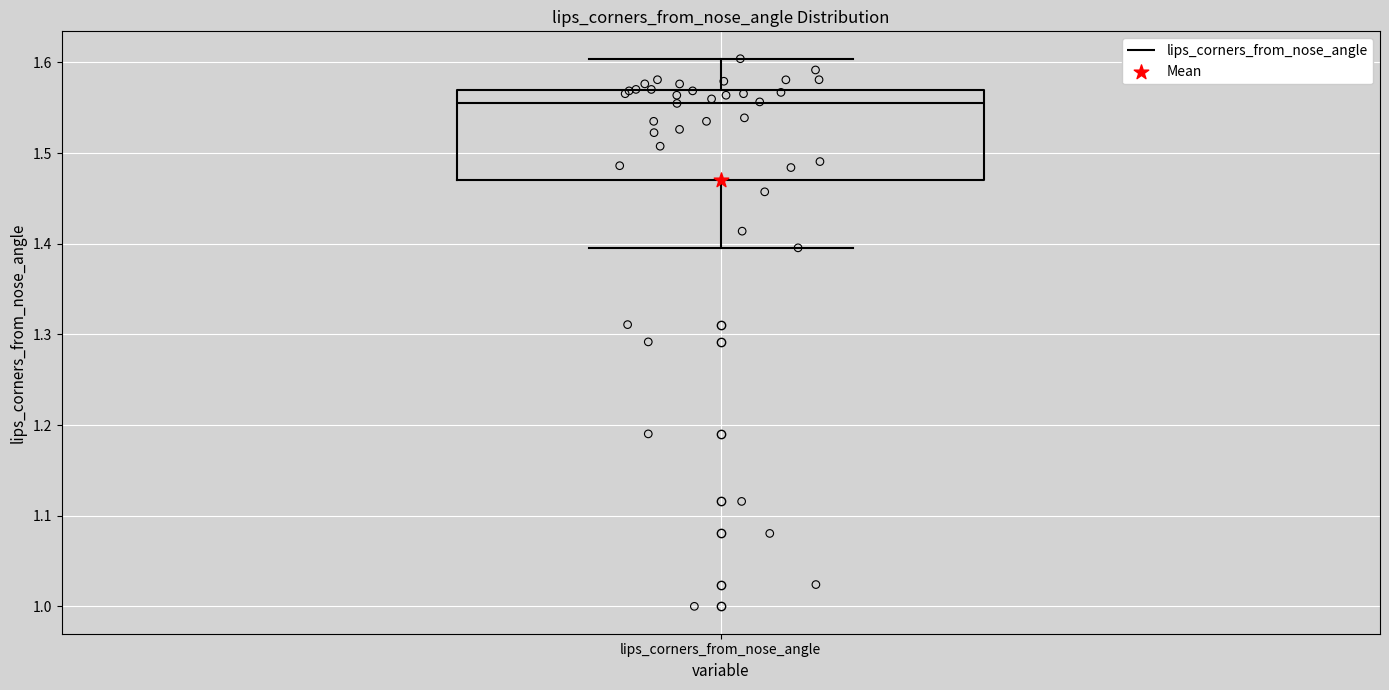

Where does the upper whisker of the box for lips_corners_from_nose_angle end on the y-axis? The values are not printed on the chart, so give them approximately, as read against the axis.

1.60